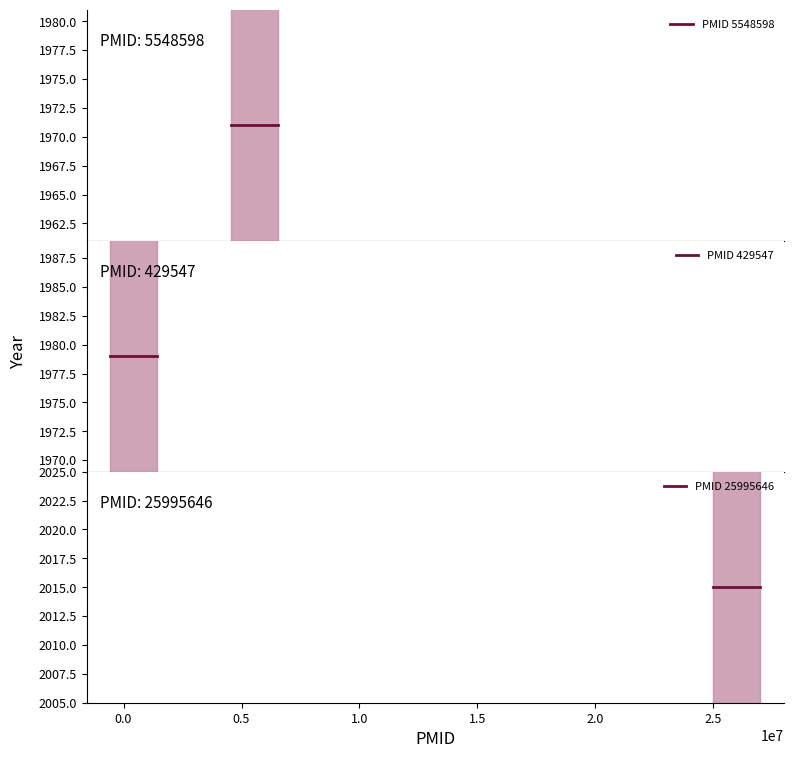

What are all the series names shown in the legend?

PMID 5548598, PMID 429547, PMID 25995646